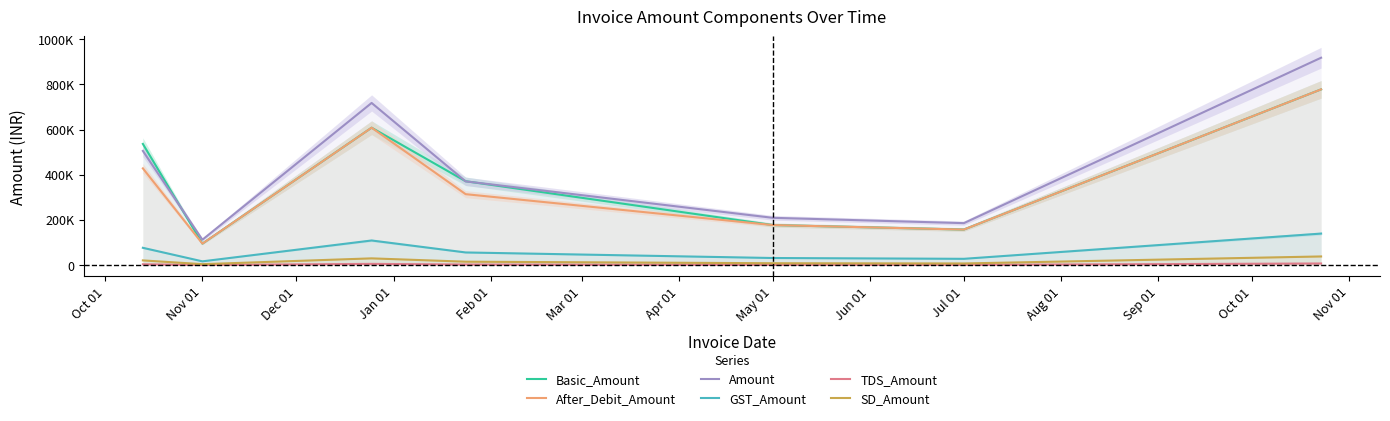

True or false: Amount and TDS_Amount cross at least once.

False